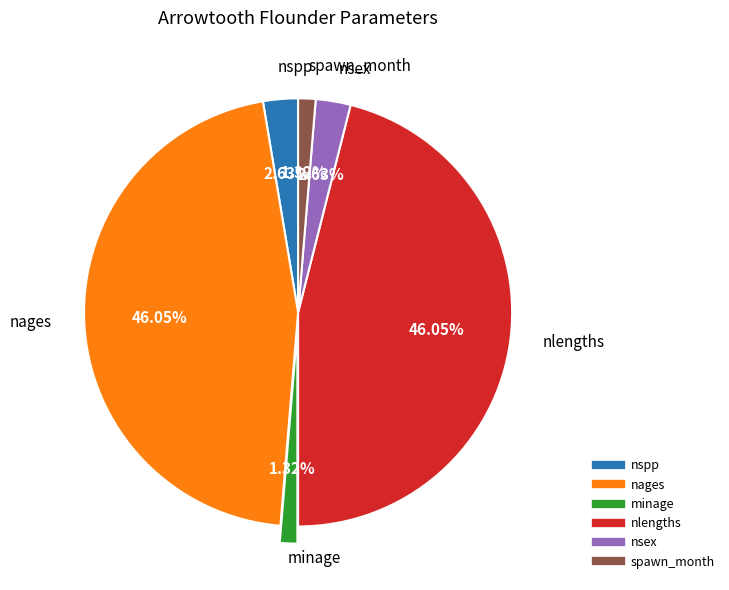

What is the ratio of the value at nlengths to the value at nages?

1.0